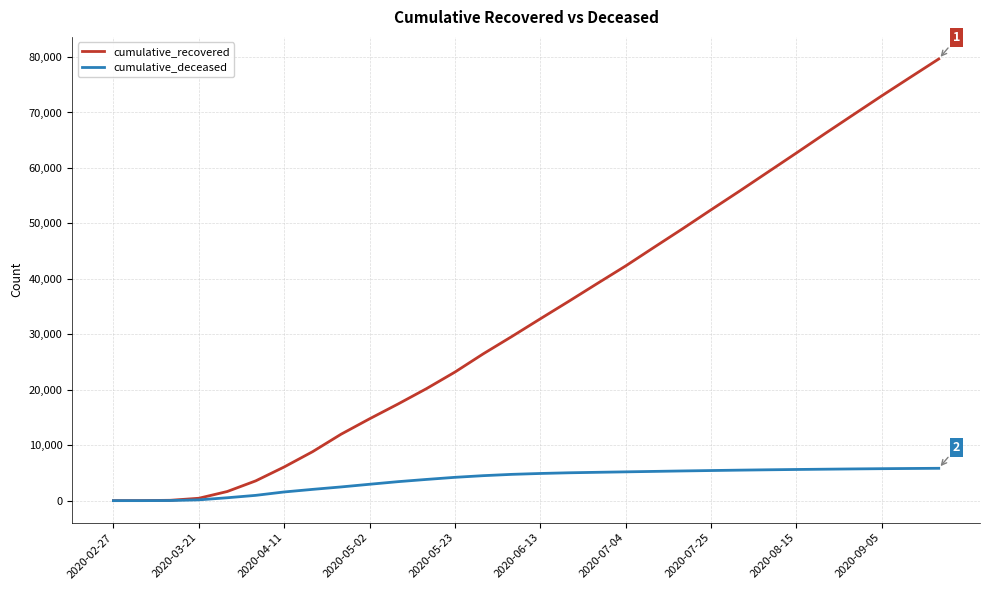

Which series has the largest total across all categories?

cumulative_recovered